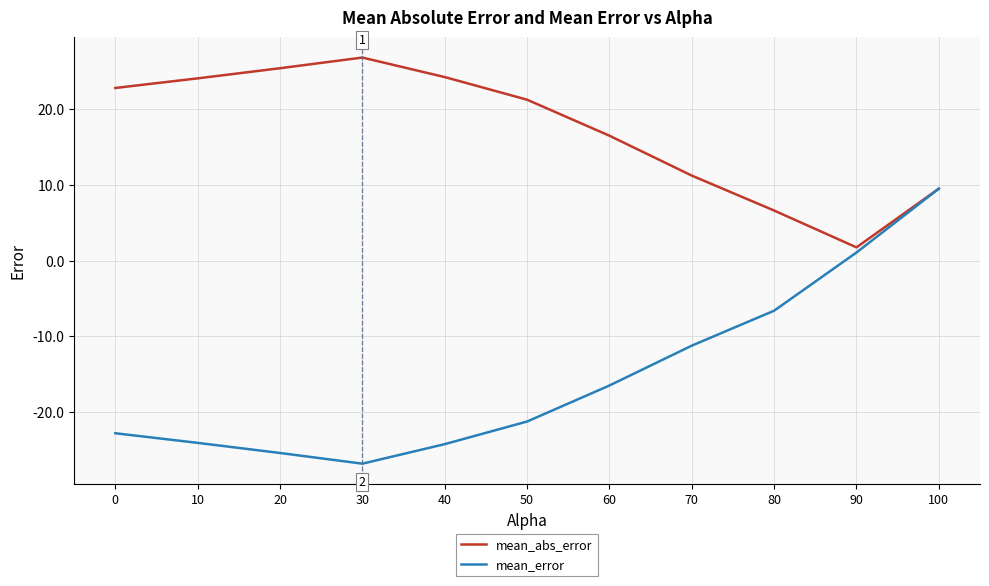

Rank the series by their average value, from highest to lowest.

mean_abs_error, mean_error